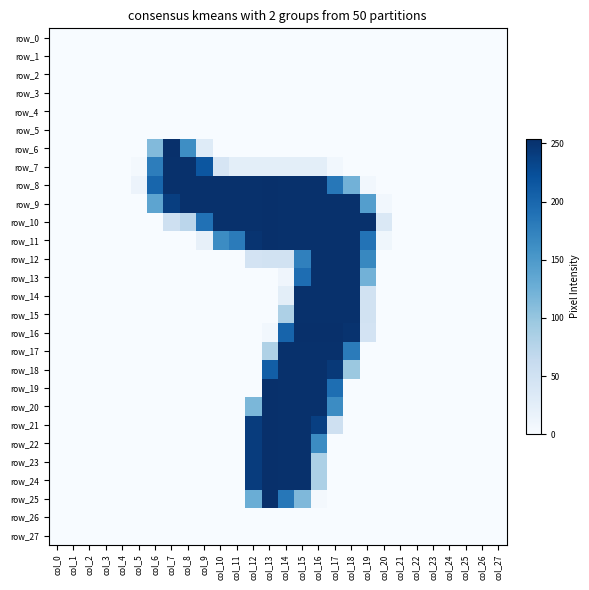

What is the sum of all row_11 values?

2330